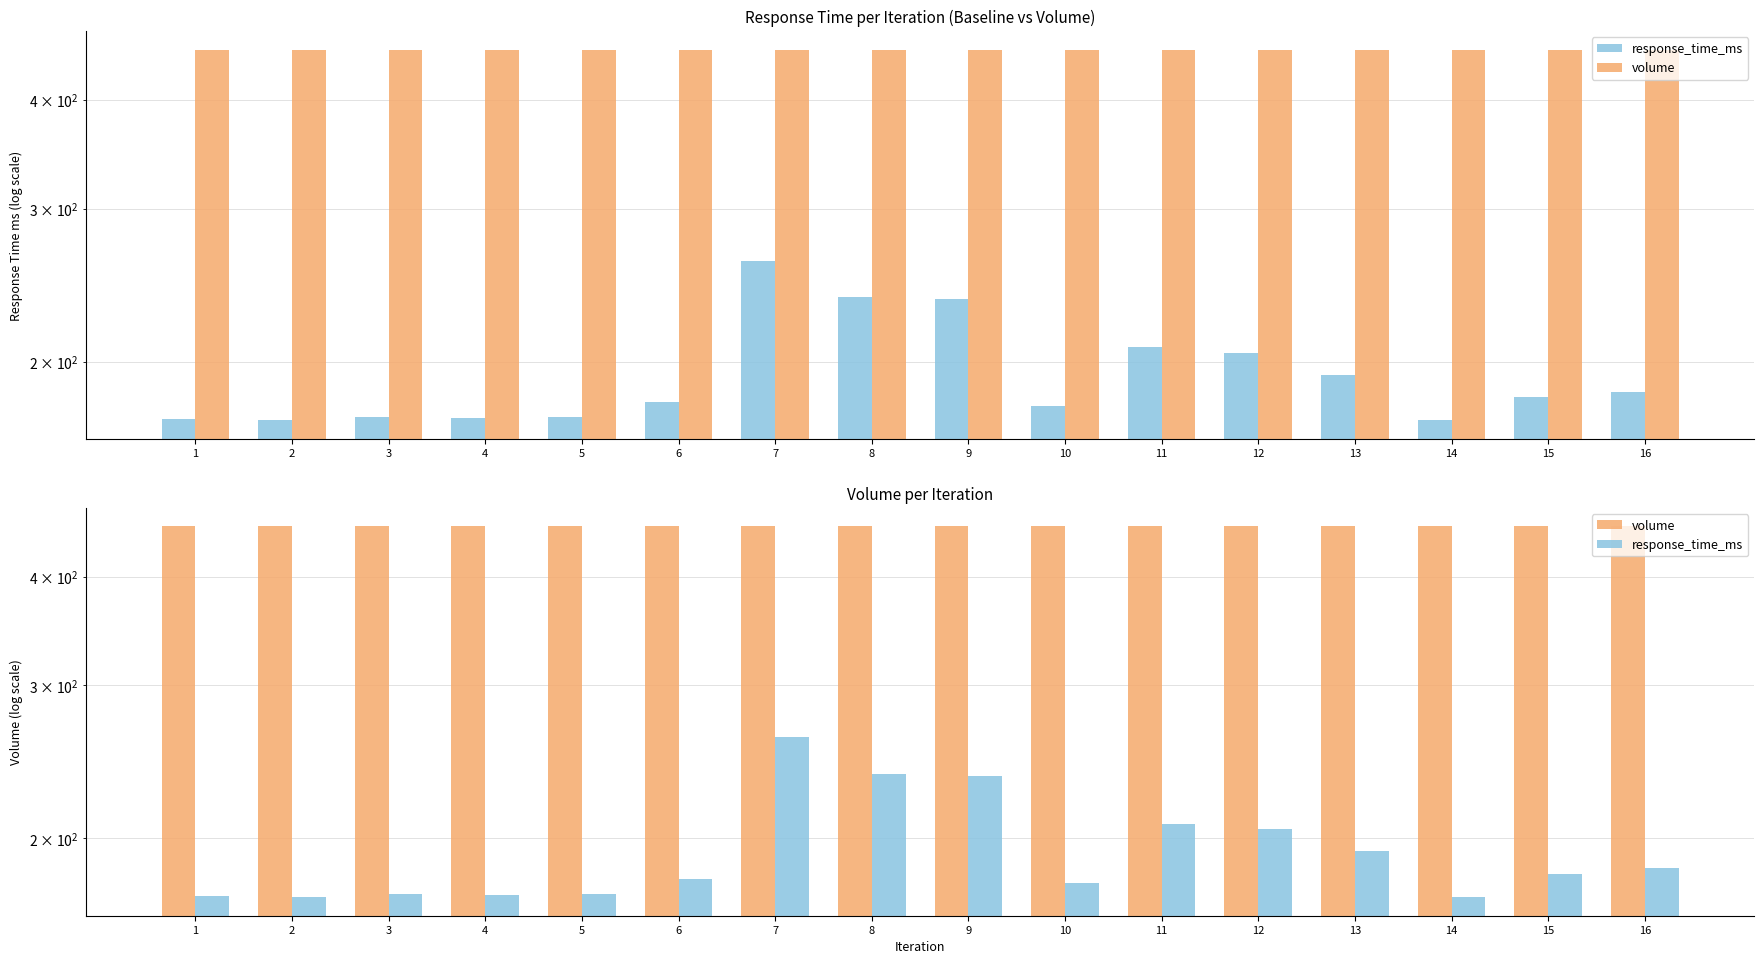

What is the sum of all volume values?

7313.1